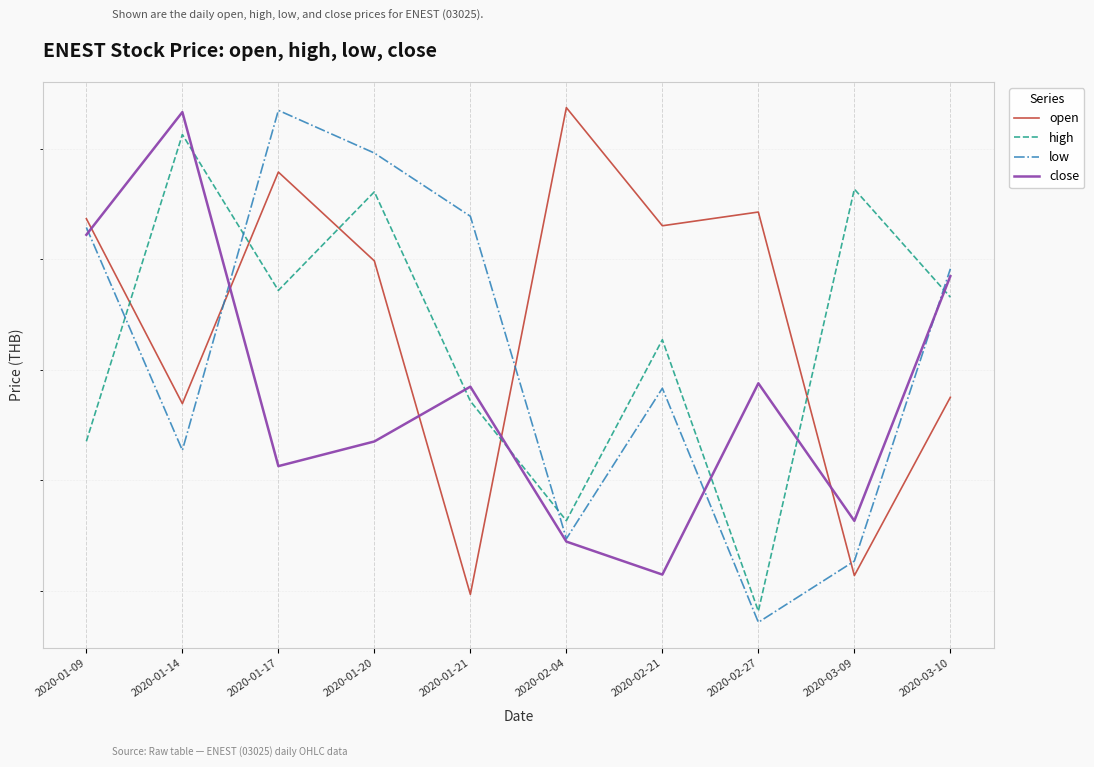

At which category is the sum across all series the highest?

2020-01-17